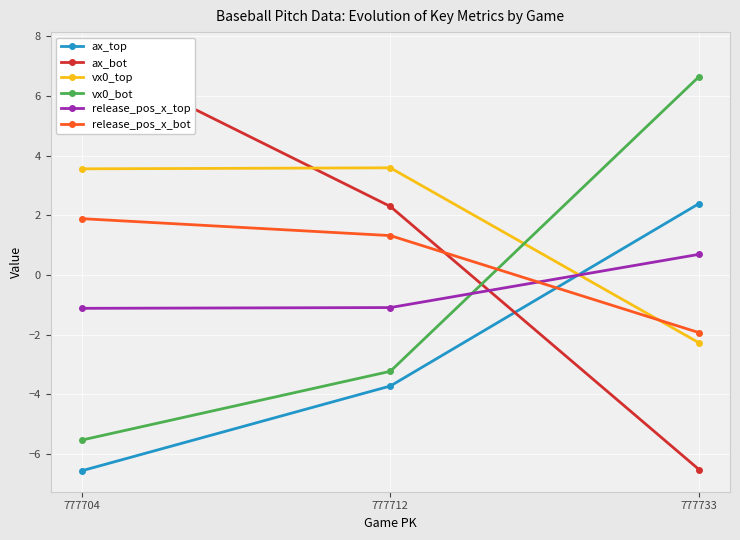

What is the value of the release_pos_x_top point at the 1st from the left?

-1.1